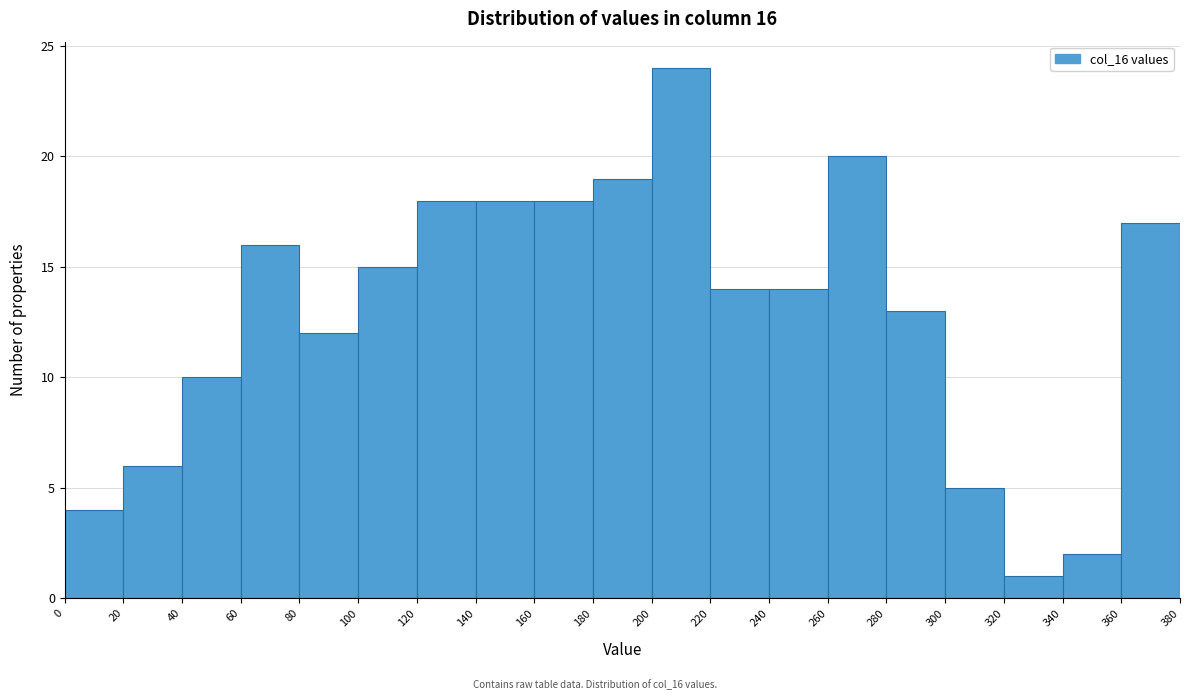

Which range on the x-axis has the tallest bar?

200 to 220